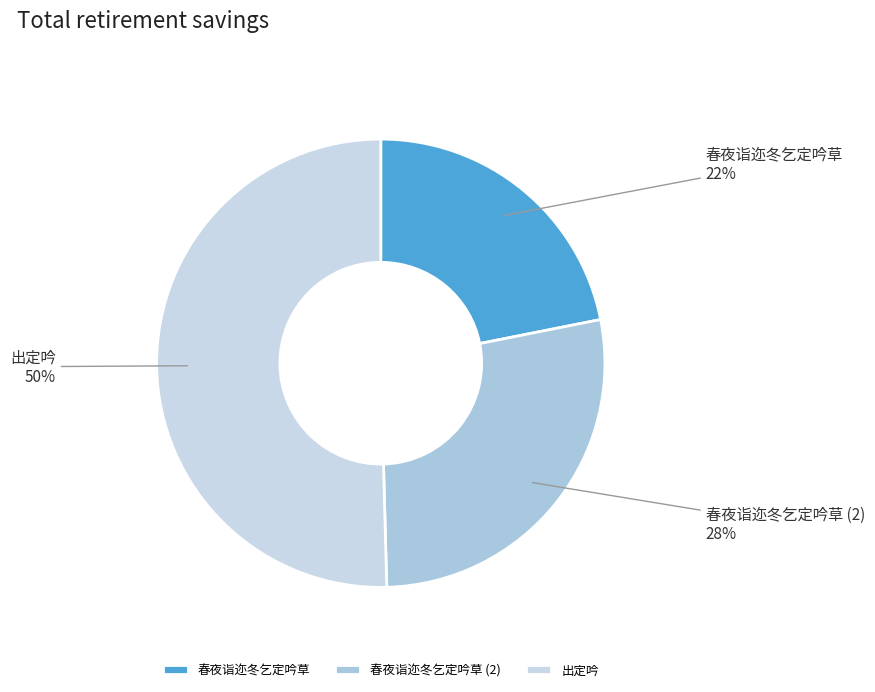

Combined, do 出定吟 and 春夜诣迩冬乞定吟草 (2) account for over 50%?

Yes